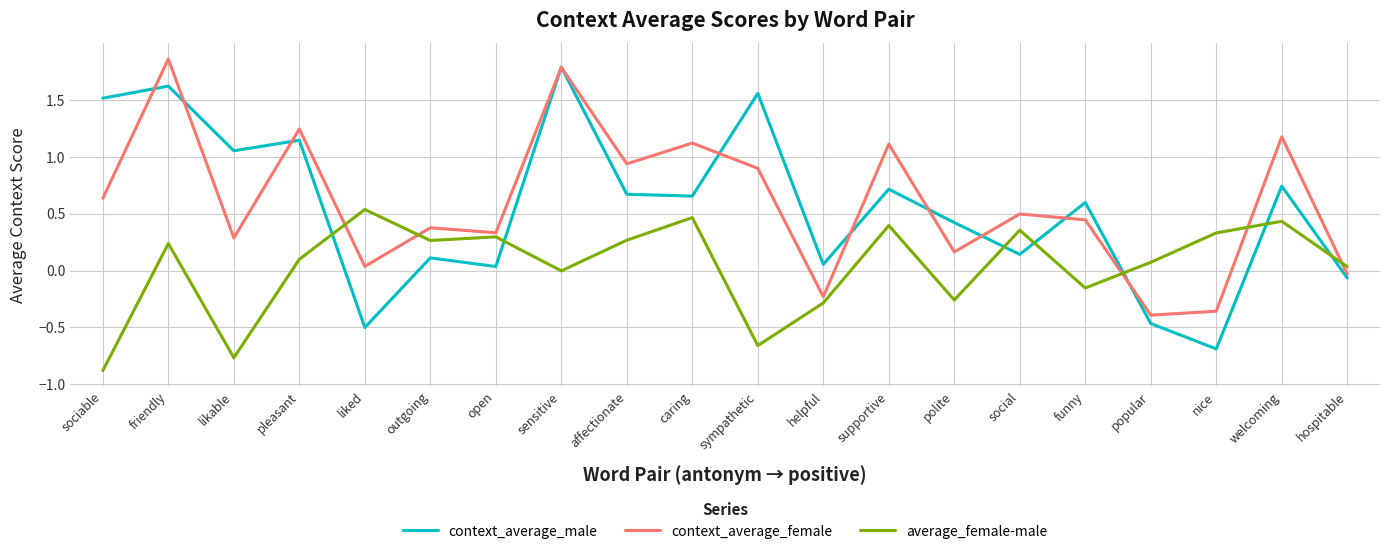

What position from the right is polite?

7